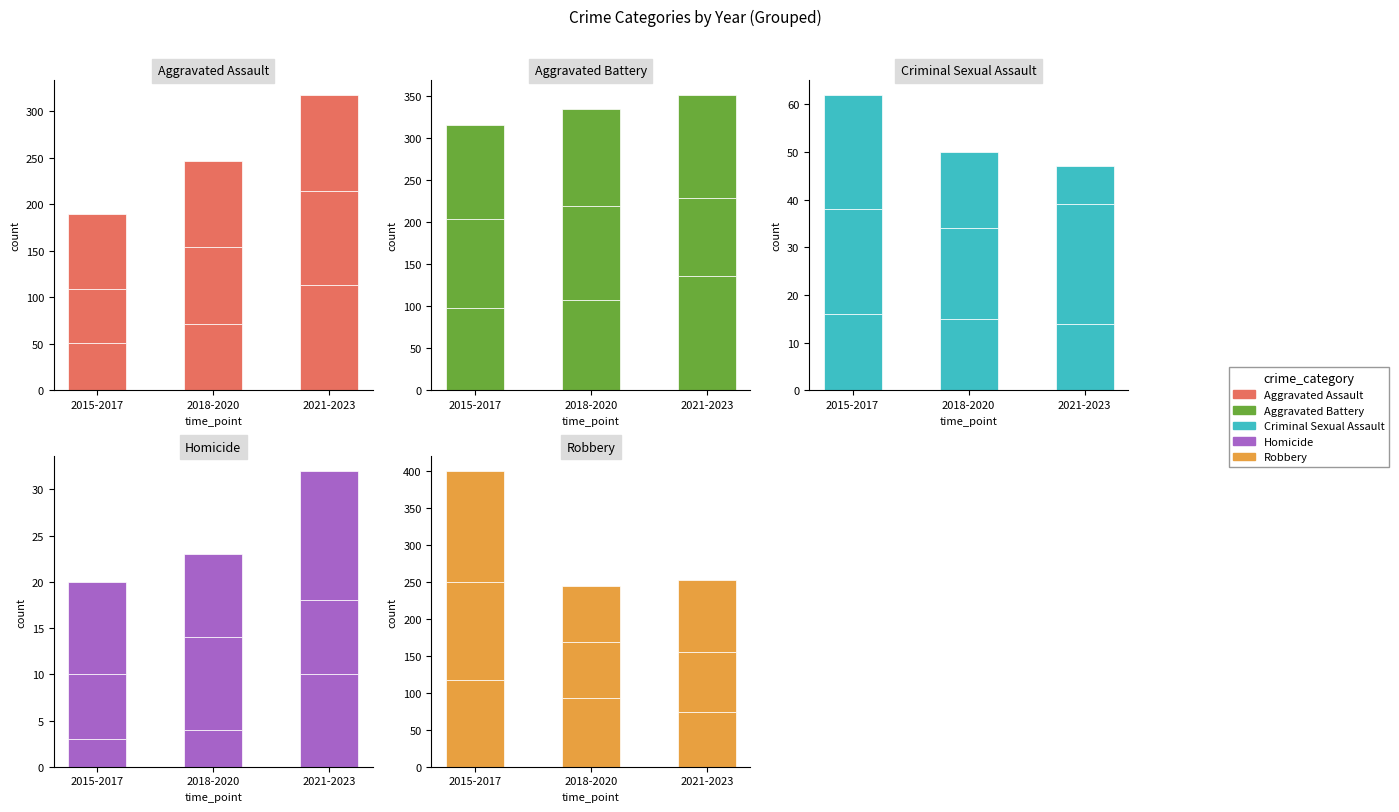

Which has a higher value, 2015 or 2019?

2019